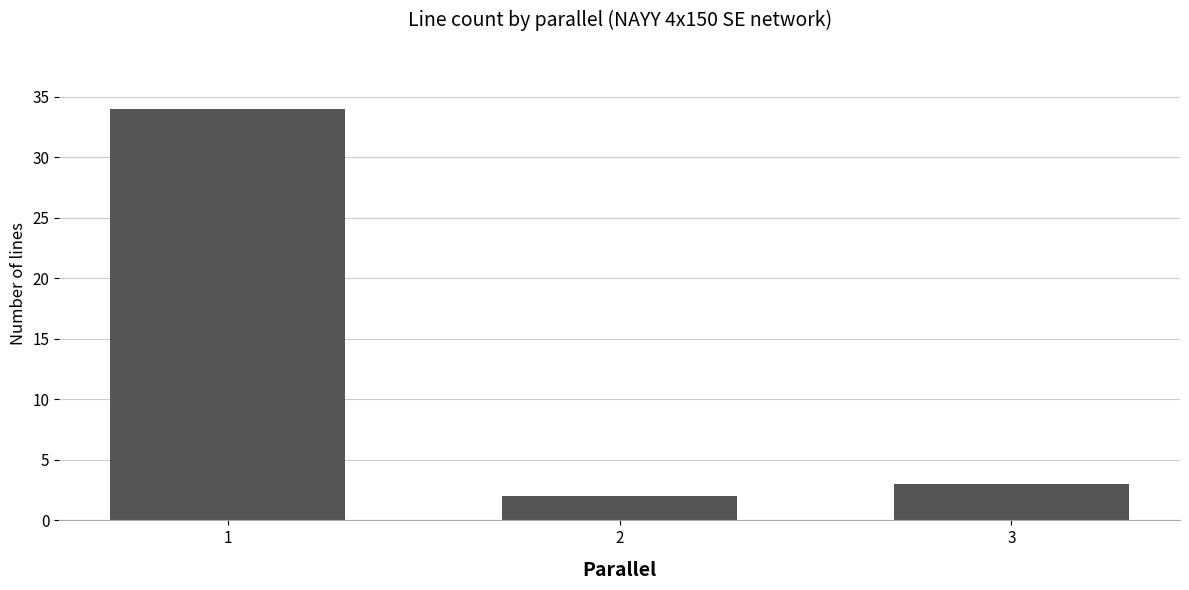

Which has a higher value, 2 or 3?

3